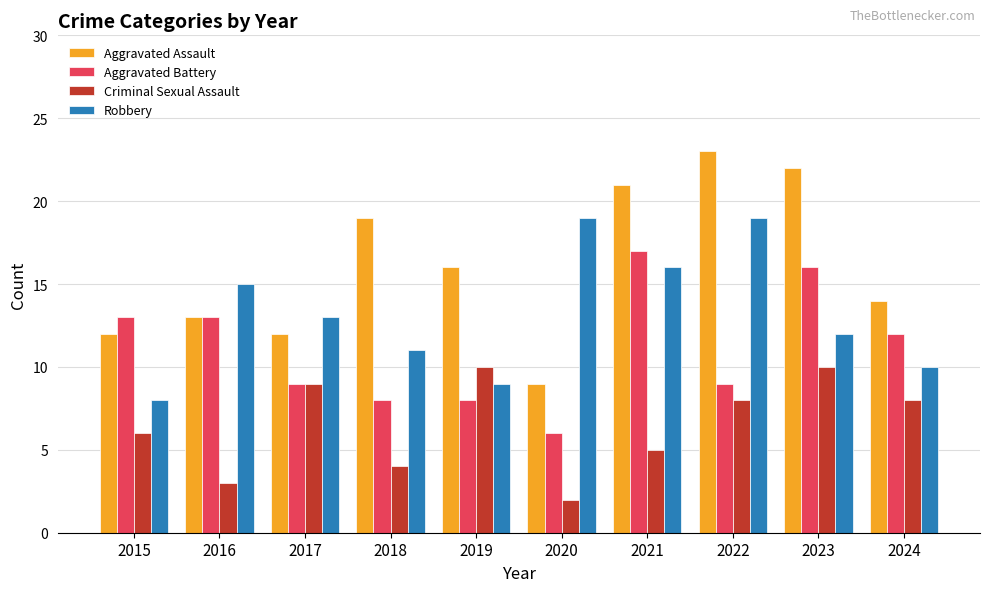

What is the highest value of the Robbery series?

19